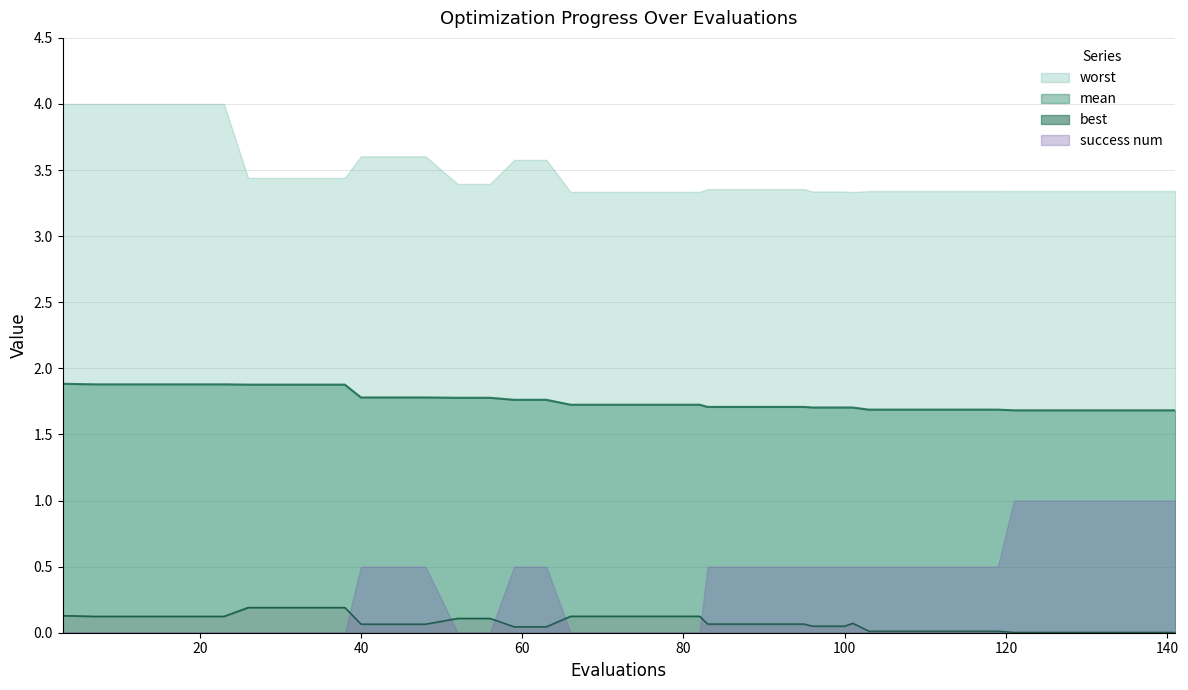

True or false: mean and best cross at least once.

False